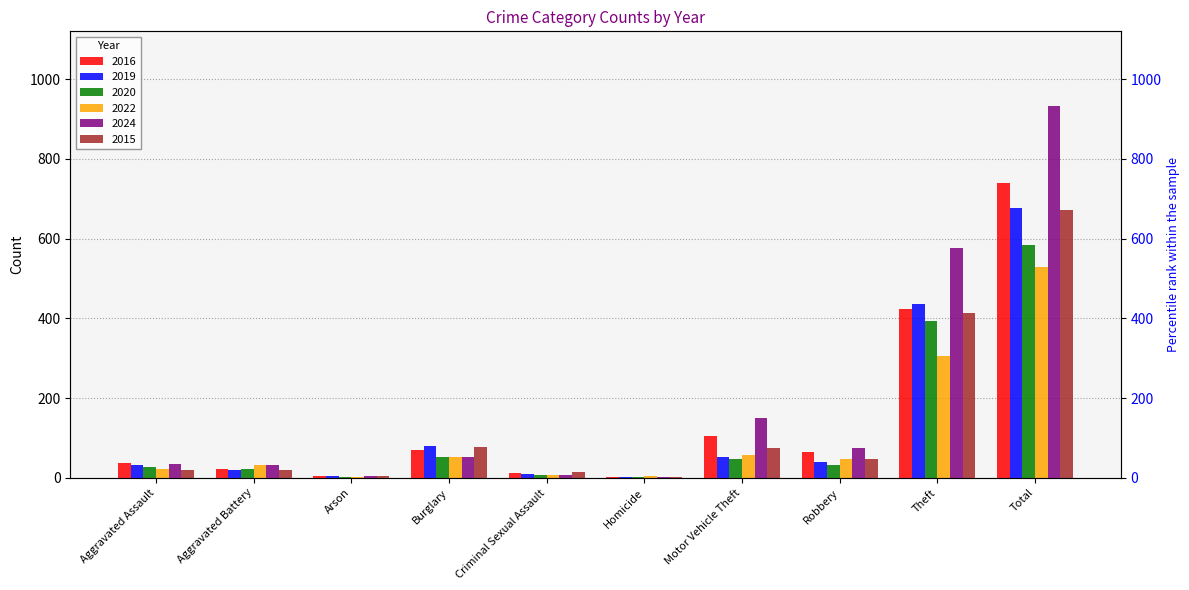

Which label corresponds to the smallest value in the chart?

Homicide